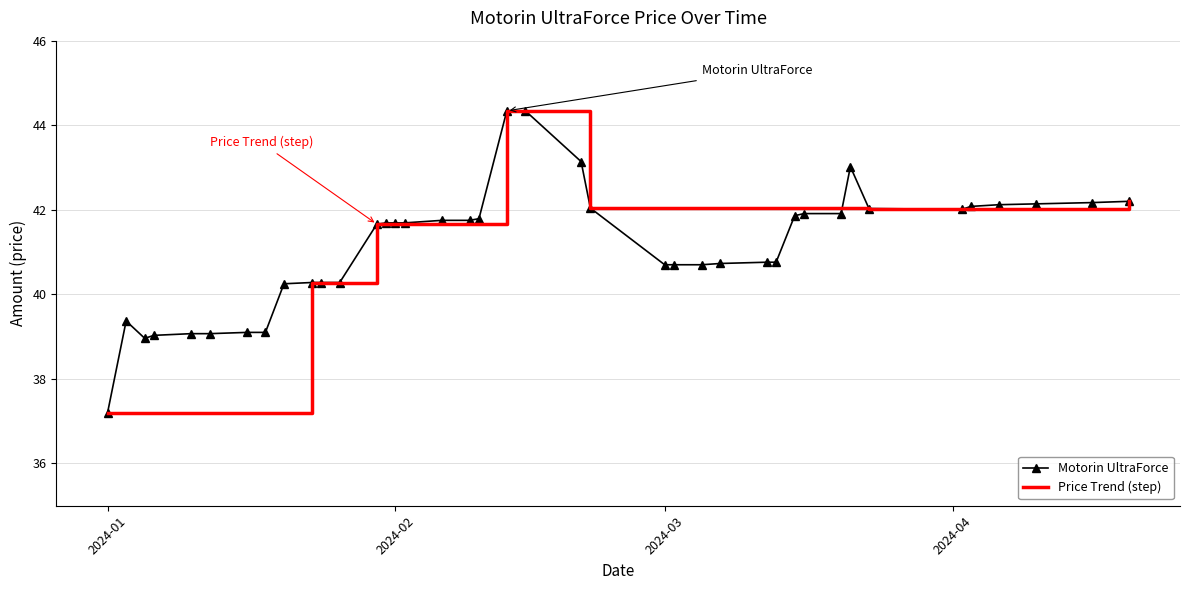

At which label does the data first exceed 41?

2024-01-30